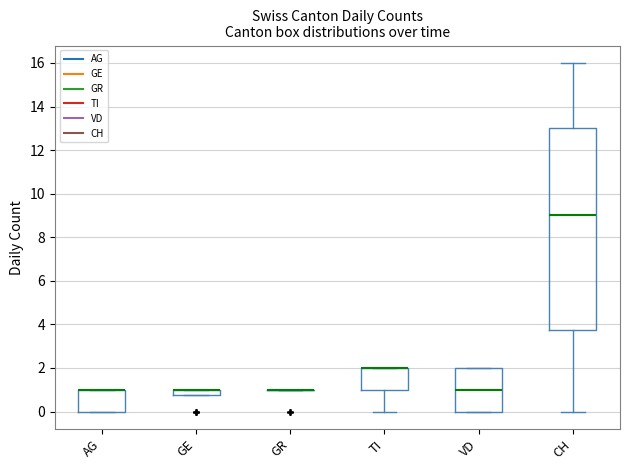

Which box is the tallest, from its lower edge to its upper edge?

CH